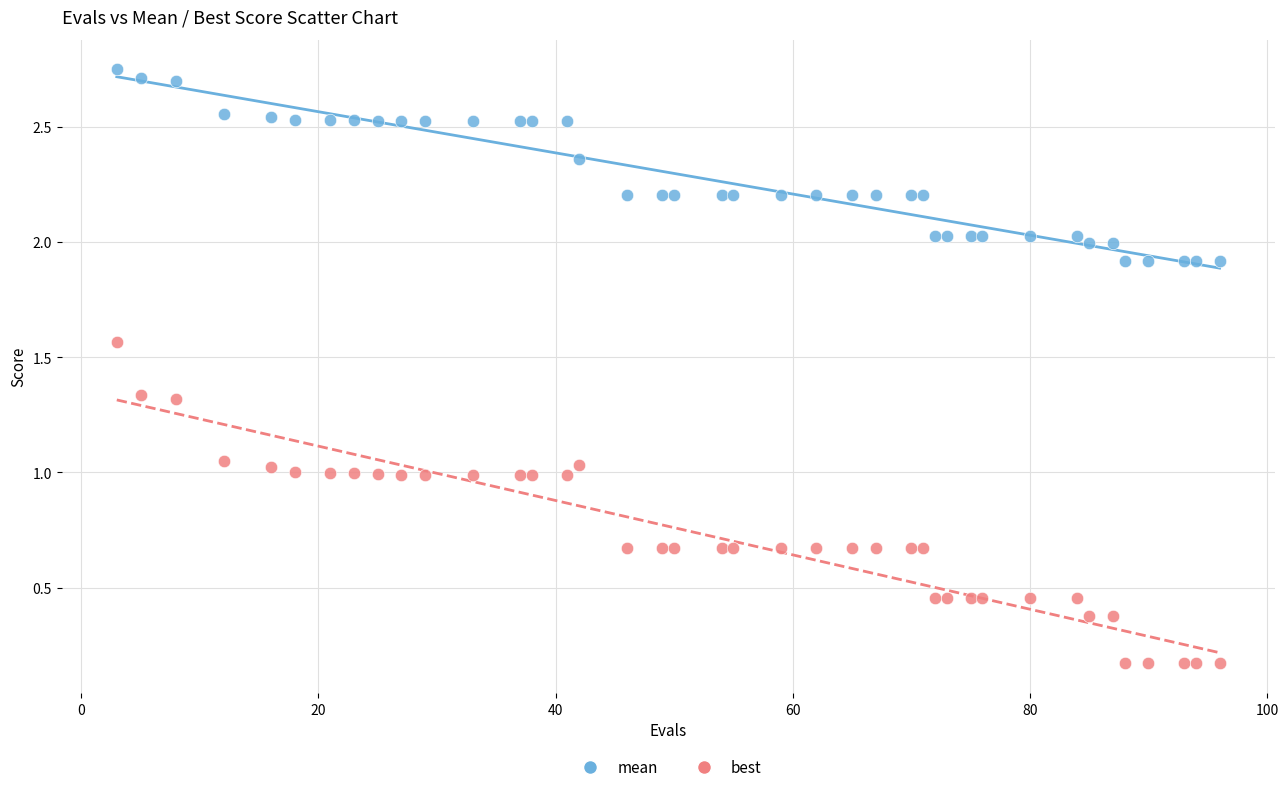

Which series has the widest spread of Y values?

best